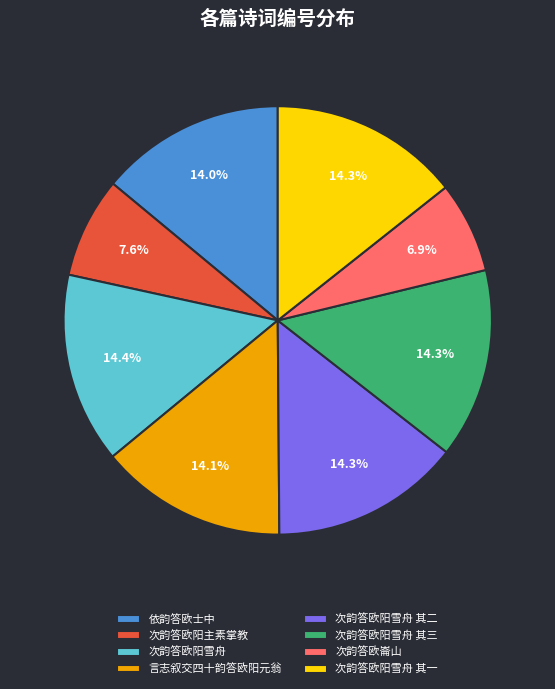

What percentage is NOT represented by 次韵答欧阳雪舟 其三?

85.7%